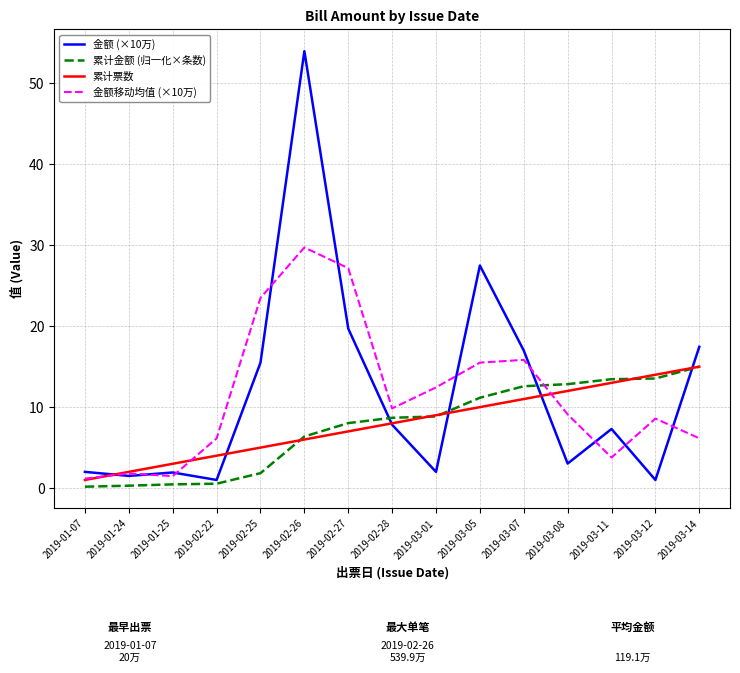

What is the sum of the 累计票数 values at 2019-02-27 and 2019-03-01?

16.0